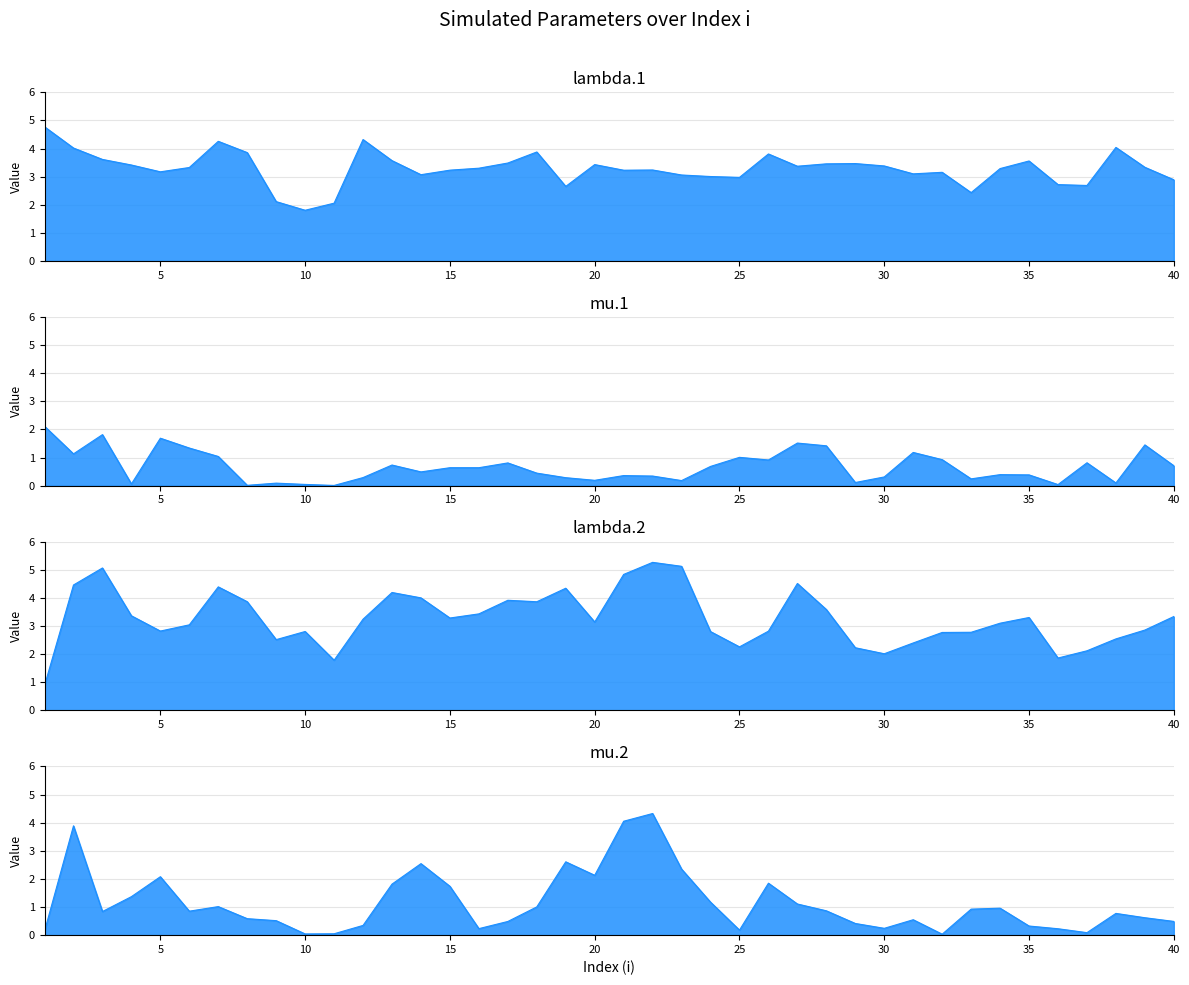

What is the average value of the lambda.1 series?

3.3